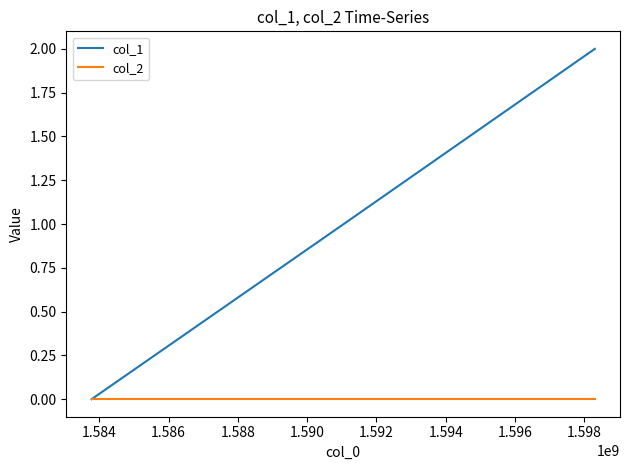

Reading right to left, transcribe all the data shown in this chart.

col_1: 2	1	0
col_2: 0	0	0